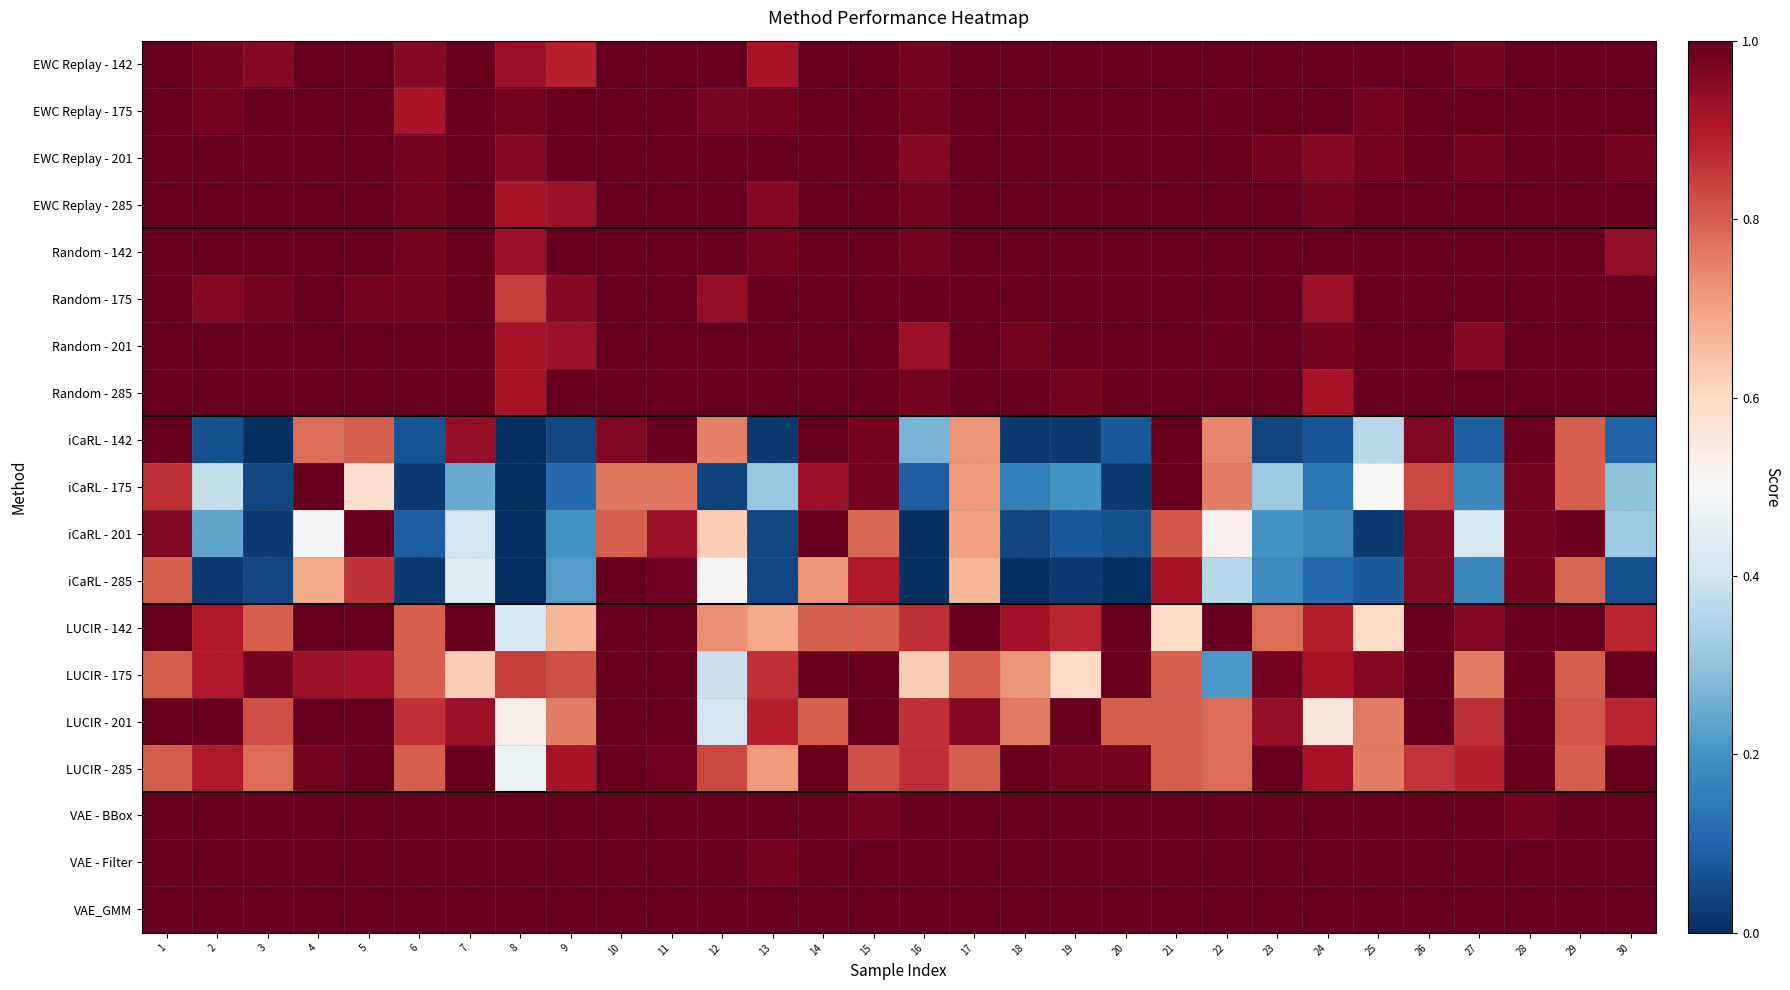

Reading left to right, list all the values displayed in this chart.

EWC Replay - 142: 1=1.0	2=1.0	3=1.0	4=1.0	5=1.0	6=1.0	7=1.0	8=0.9	9=0.9	10=1.0	11=1.0	12=1.0	13=0.9	14=1.0	15=1.0	16=1.0	17=1.0	18=1.0	19=1.0	20=1.0	21=1.0	22=1.0	23=1.0	24=1.0	25=1.0	26=1.0	27=1.0	28=1.0	29=1.0	30=1.0
EWC Replay - 175: 1=1.0	2=1.0	3=1.0	4=1.0	5=1.0	6=0.9	7=1.0	8=1.0	9=1.0	10=1.0	11=1.0	12=1.0	13=1.0	14=1.0	15=1.0	16=1.0	17=1.0	18=1.0	19=1.0	20=1.0	21=1.0	22=1.0	23=1.0	24=1.0	25=1.0	26=1.0	27=1.0	28=1.0	29=1.0	30=1.0
EWC Replay - 201: 1=1.0	2=1.0	3=1.0	4=1.0	5=1.0	6=1.0	7=1.0	8=1.0	9=1.0	10=1.0	11=1.0	12=1.0	13=1.0	14=1.0	15=1.0	16=1.0	17=1.0	18=1.0	19=1.0	20=1.0	21=1.0	22=1.0	23=1.0	24=1.0	25=1.0	26=1.0	27=1.0	28=1.0	29=1.0	30=1.0
EWC Replay - 285: 1=1.0	2=1.0	3=1.0	4=1.0	5=1.0	6=1.0	7=1.0	8=0.9	9=0.9	10=1.0	11=1.0	12=1.0	13=1.0	14=1.0	15=1.0	16=1.0	17=1.0	18=1.0	19=1.0	20=1.0	21=1.0	22=1.0	23=1.0	24=1.0	25=1.0	26=1.0	27=1.0	28=1.0	29=1.0	30=1.0
Random - 142: 1=1.0	2=1.0	3=1.0	4=1.0	5=1.0	6=1.0	7=1.0	8=0.9	9=1.0	10=1.0	11=1.0	12=1.0	13=1.0	14=1.0	15=1.0	16=1.0	17=1.0	18=1.0	19=1.0	20=1.0	21=1.0	22=1.0	23=1.0	24=1.0	25=1.0	26=1.0	27=1.0	28=1.0	29=1.0	30=0.9
Random - 175: 1=1.0	2=1.0	3=1.0	4=1.0	5=1.0	6=1.0	7=1.0	8=0.8	9=1.0	10=1.0	11=1.0	12=0.9	13=1.0	14=1.0	15=1.0	16=1.0	17=1.0	18=1.0	19=1.0	20=1.0	21=1.0	22=1.0	23=1.0	24=0.9	25=1.0	26=1.0	27=1.0	28=1.0	29=1.0	30=1.0
Random - 201: 1=1.0	2=1.0	3=1.0	4=1.0	5=1.0	6=1.0	7=1.0	8=0.9	9=0.9	10=1.0	11=1.0	12=1.0	13=1.0	14=1.0	15=1.0	16=0.9	17=1.0	18=1.0	19=1.0	20=1.0	21=1.0	22=1.0	23=1.0	24=1.0	25=1.0	26=1.0	27=1.0	28=1.0	29=1.0	30=1.0
Random - 285: 1=1.0	2=1.0	3=1.0	4=1.0	5=1.0	6=1.0	7=1.0	8=0.9	9=1.0	10=1.0	11=1.0	12=1.0	13=1.0	14=1.0	15=1.0	16=1.0	17=1.0	18=1.0	19=1.0	20=1.0	21=1.0	22=1.0	23=1.0	24=0.9	25=1.0	26=1.0	27=1.0	28=1.0	29=1.0	30=1.0
iCaRL - 142: 1=1.0	2=0.1	3=0.0	4=0.8	5=0.8	6=0.1	7=0.9	8=0.0	9=0.0	10=1.0	11=1.0	12=0.8	13=0.0	14=1.0	15=1.0	16=0.3	17=0.7	18=0.0	19=0.0	20=0.1	21=1.0	22=0.7	23=0.0	24=0.1	25=0.4	26=1.0	27=0.1	28=1.0	29=0.8	30=0.1
iCaRL - 175: 1=0.9	2=0.4	3=0.0	4=1.0	5=0.6	6=0.0	7=0.2	8=0.0	9=0.1	10=0.8	11=0.8	12=0.0	13=0.3	14=0.9	15=1.0	16=0.1	17=0.7	18=0.2	19=0.2	20=0.0	21=1.0	22=0.8	23=0.3	24=0.1	25=0.5	26=0.8	27=0.2	28=1.0	29=0.8	30=0.3
iCaRL - 201: 1=1.0	2=0.2	3=0.0	4=0.5	5=1.0	6=0.1	7=0.4	8=0.0	9=0.2	10=0.8	11=0.9	12=0.6	13=0.0	14=1.0	15=0.8	16=0.0	17=0.7	18=0.0	19=0.1	20=0.1	21=0.8	22=0.5	23=0.2	24=0.2	25=0.0	26=1.0	27=0.4	28=1.0	29=1.0	30=0.3
iCaRL - 285: 1=0.8	2=0.0	3=0.0	4=0.7	5=0.9	6=0.0	7=0.4	8=0.0	9=0.2	10=1.0	11=1.0	12=0.5	13=0.0	14=0.7	15=0.9	16=0.0	17=0.7	18=0.0	19=0.0	20=0.0	21=0.9	22=0.4	23=0.2	24=0.1	25=0.1	26=1.0	27=0.2	28=1.0	29=0.8	30=0.1
LUCIR - 142: 1=1.0	2=0.9	3=0.8	4=1.0	5=1.0	6=0.8	7=1.0	8=0.4	9=0.7	10=1.0	11=1.0	12=0.7	13=0.7	14=0.8	15=0.8	16=0.9	17=1.0	18=0.9	19=0.9	20=1.0	21=0.6	22=1.0	23=0.8	24=0.9	25=0.6	26=1.0	27=1.0	28=1.0	29=1.0	30=0.9
LUCIR - 175: 1=0.8	2=0.9	3=1.0	4=0.9	5=0.9	6=0.8	7=0.6	8=0.8	9=0.8	10=1.0	11=1.0	12=0.4	13=0.9	14=1.0	15=1.0	16=0.6	17=0.8	18=0.7	19=0.6	20=1.0	21=0.8	22=0.2	23=1.0	24=0.9	25=1.0	26=1.0	27=0.8	28=1.0	29=0.8	30=1.0
LUCIR - 201: 1=1.0	2=1.0	3=0.8	4=1.0	5=1.0	6=0.9	7=0.9	8=0.5	9=0.8	10=1.0	11=1.0	12=0.4	13=0.9	14=0.8	15=1.0	16=0.9	17=1.0	18=0.8	19=1.0	20=0.8	21=0.8	22=0.8	23=0.9	24=0.6	25=0.8	26=1.0	27=0.9	28=1.0	29=0.8	30=0.9
LUCIR - 285: 1=0.8	2=0.9	3=0.8	4=1.0	5=1.0	6=0.8	7=1.0	8=0.5	9=0.9	10=1.0	11=1.0	12=0.8	13=0.7	14=1.0	15=0.8	16=0.9	17=0.8	18=1.0	19=1.0	20=1.0	21=0.8	22=0.8	23=1.0	24=0.9	25=0.8	26=0.9	27=0.9	28=1.0	29=0.8	30=1.0
VAE - BBox: 1=1.0	2=1.0	3=1.0	4=1.0	5=1.0	6=1.0	7=1.0	8=1.0	9=1.0	10=1.0	11=1.0	12=1.0	13=1.0	14=1.0	15=1.0	16=1.0	17=1.0	18=1.0	19=1.0	20=1.0	21=1.0	22=1.0	23=1.0	24=1.0	25=1.0	26=1.0	27=1.0	28=1.0	29=1.0	30=1.0
VAE - Filter: 1=1.0	2=1.0	3=1.0	4=1.0	5=1.0	6=1.0	7=1.0	8=1.0	9=1.0	10=1.0	11=1.0	12=1.0	13=1.0	14=1.0	15=1.0	16=1.0	17=1.0	18=1.0	19=1.0	20=1.0	21=1.0	22=1.0	23=1.0	24=1.0	25=1.0	26=1.0	27=1.0	28=1.0	29=1.0	30=1.0
VAE_GMM: 1=1.0	2=1.0	3=1.0	4=1.0	5=1.0	6=1.0	7=1.0	8=1.0	9=1.0	10=1.0	11=1.0	12=1.0	13=1.0	14=1.0	15=1.0	16=1.0	17=1.0	18=1.0	19=1.0	20=1.0	21=1.0	22=1.0	23=1.0	24=1.0	25=1.0	26=1.0	27=1.0	28=1.0	29=1.0	30=1.0